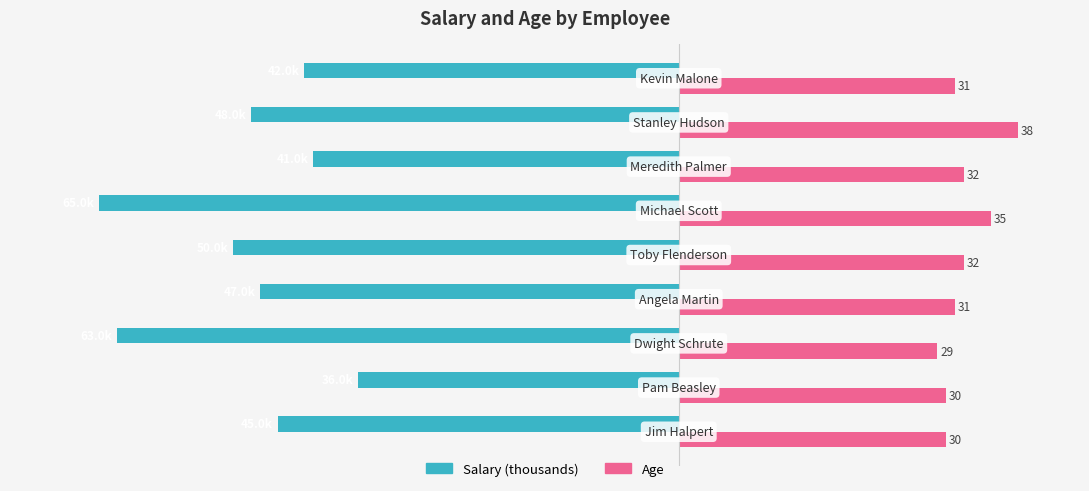

List the series in order of their peak value, highest first.

Age, Salary (thousands)